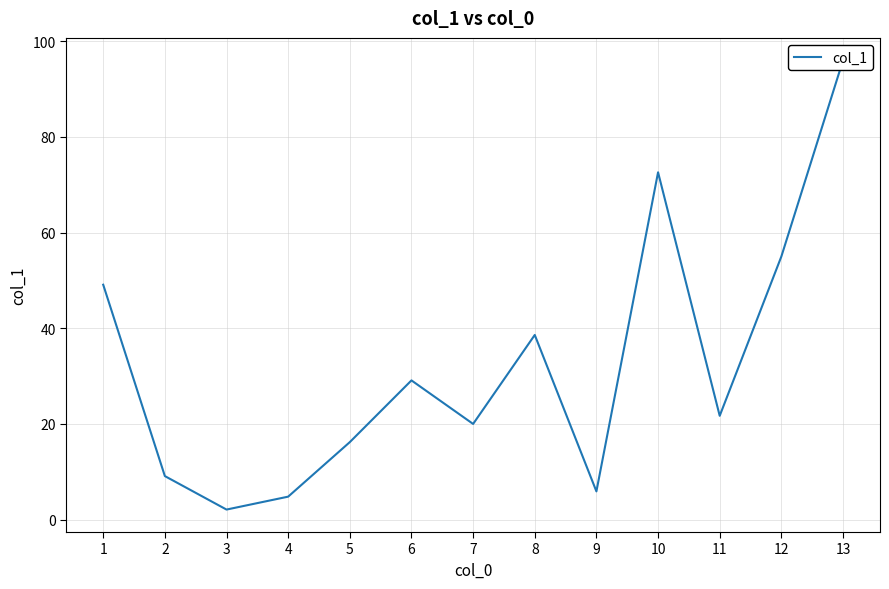

Reading right to left, transcribe all the data shown in this chart.

96.0	55.0	21.7	72.6	5.9	38.6	20.0	29.1	16.2	4.8	2.1	9.1	49.1